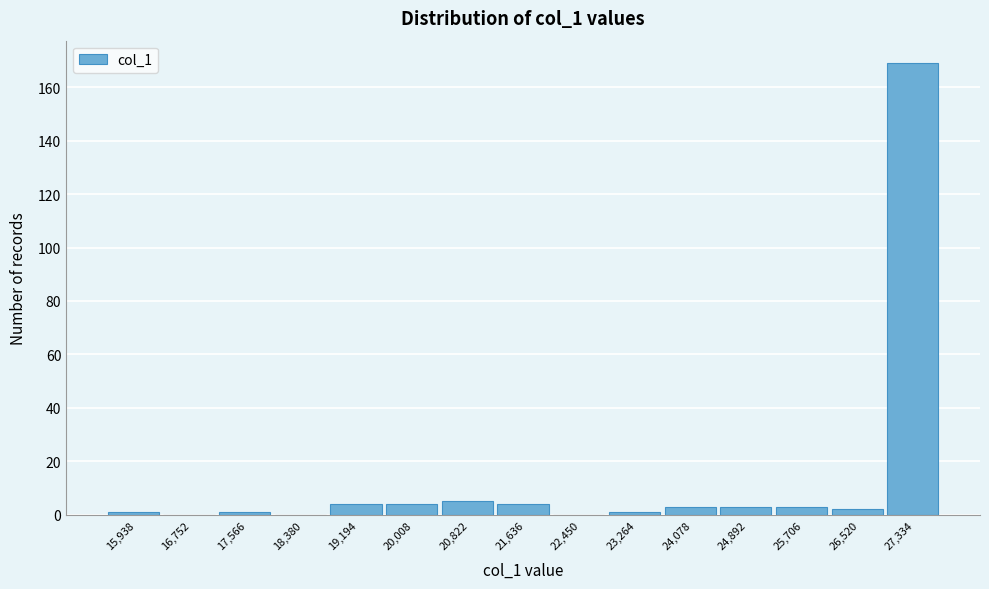

Reading right to left, what are all the values shown in this chart?

27,334=169	26,520=2	25,706=3	24,892=3	24,078=3	23,264=1	22,450=0	21,636=4	20,822=5	20,008=4	19,194=4	18,380=0	17,566=1	16,752=0	15,938=1